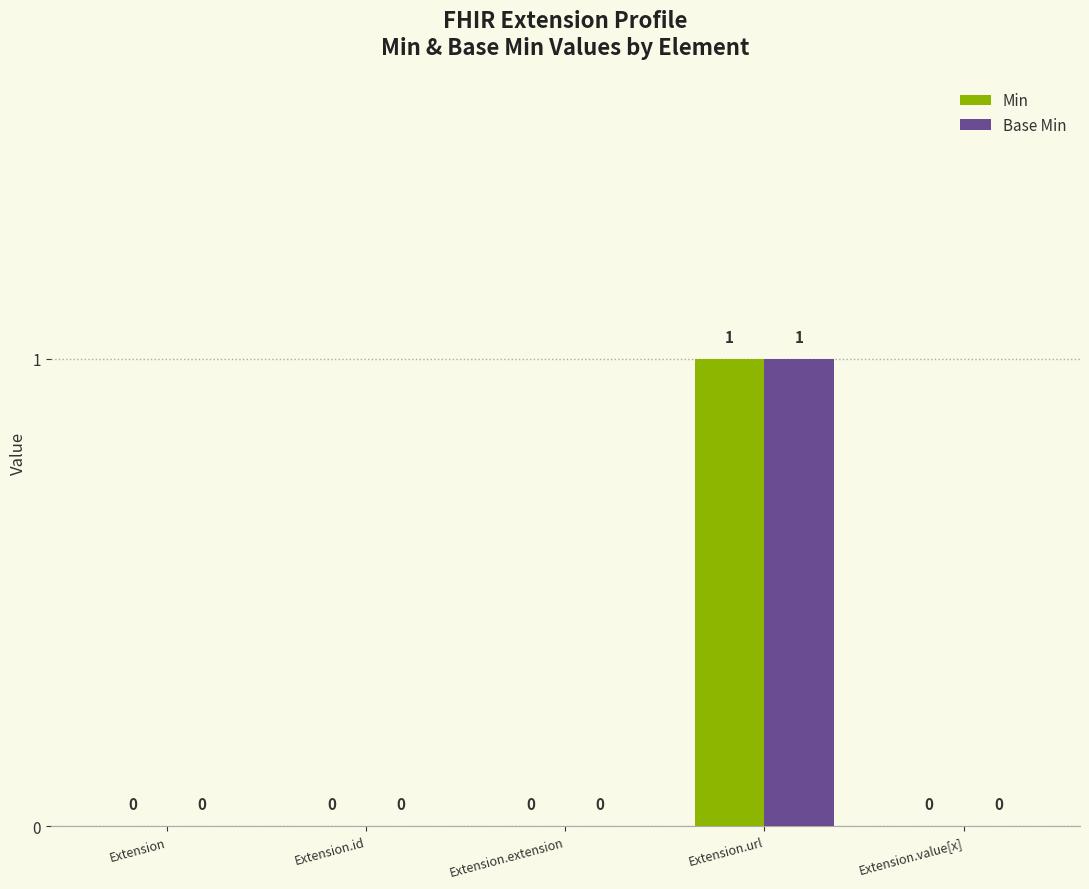

The value of Base Min at Extension.id is -1. True or false?

False